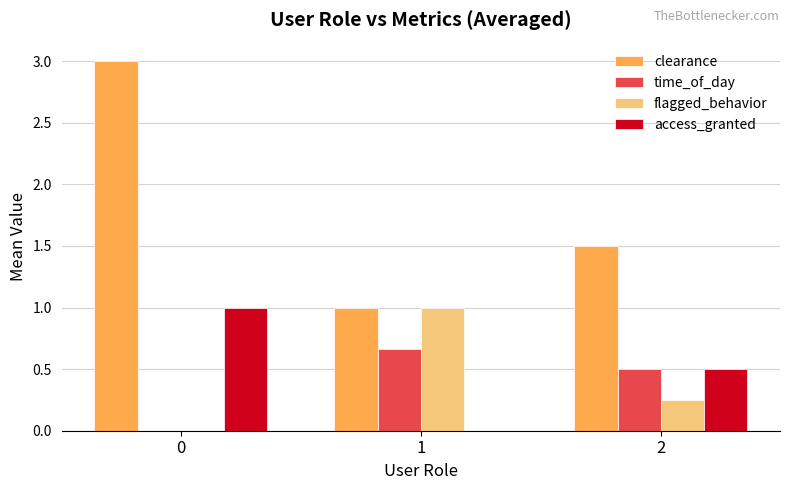

Is it true that access_granted equals -0.5 at 1?

False